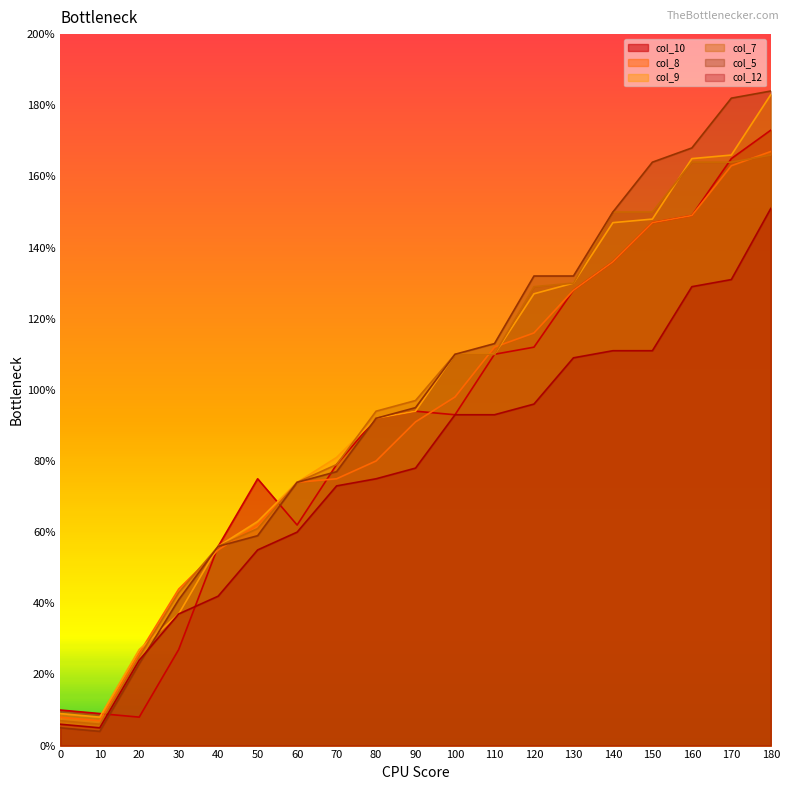

Where do col_8 and col_5 first cross each other?

30 and 40